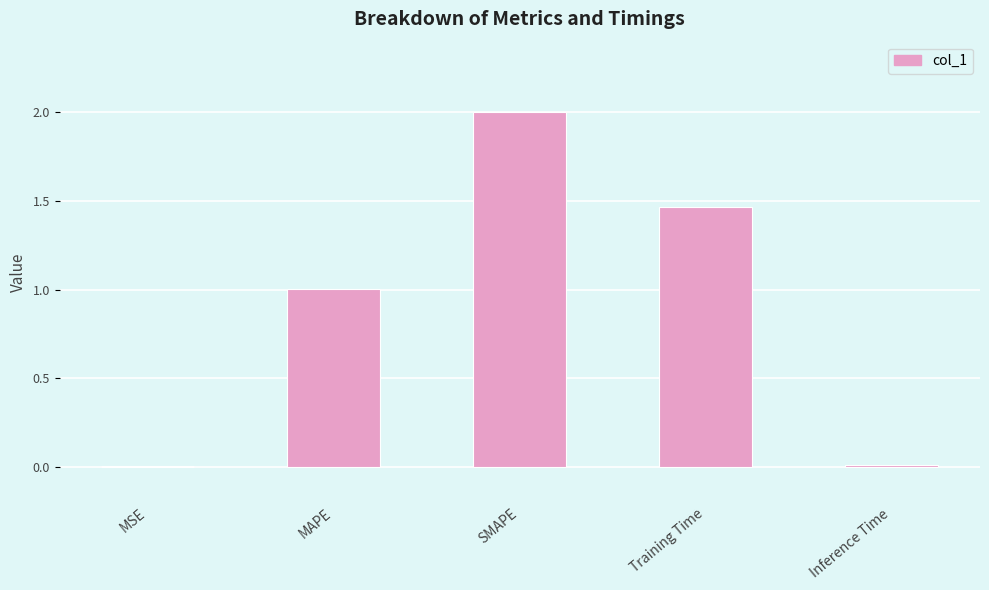

Is it true that the value at Inference Time is 0.0?

True